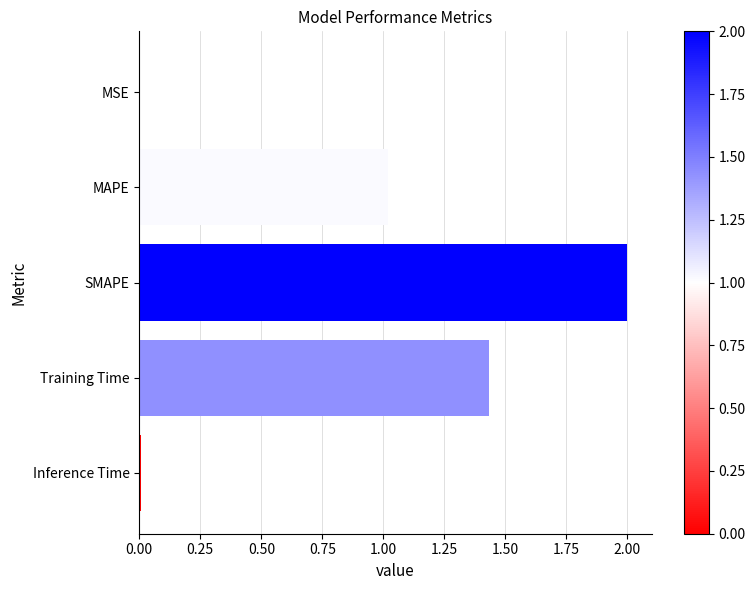

Between SMAPE and Inference Time, which is larger?

SMAPE